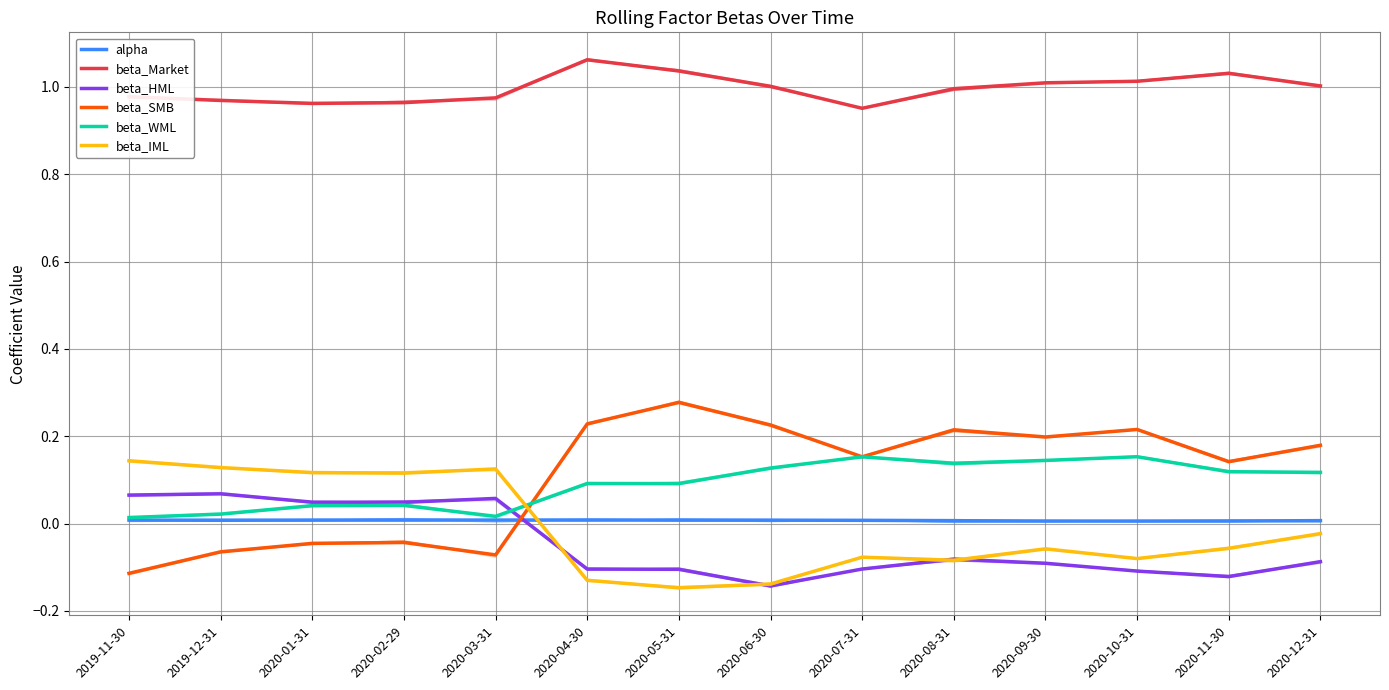

Reading left to right, transcribe all the data shown in this chart.

alpha: 0.0	0.0	0.0	0.0	0.0	0.0	0.0	0.0	0.0	0.0	0.0	0.0	0.0	0.0
beta_Market: 1.0	1.0	1.0	1.0	1.0	1.1	1.0	1.0	1.0	1.0	1.0	1.0	1.0	1.0
beta_HML: 0.1	0.1	0.0	0.0	0.1	-0.1	-0.1	-0.1	-0.1	-0.1	-0.1	-0.1	-0.1	-0.1
beta_SMB: -0.1	-0.1	-0.0	-0.0	-0.1	0.2	0.3	0.2	0.2	0.2	0.2	0.2	0.1	0.2
beta_WML: 0.0	0.0	0.0	0.0	0.0	0.1	0.1	0.1	0.2	0.1	0.1	0.2	0.1	0.1
beta_IML: 0.1	0.1	0.1	0.1	0.1	-0.1	-0.1	-0.1	-0.1	-0.1	-0.1	-0.1	-0.1	-0.0